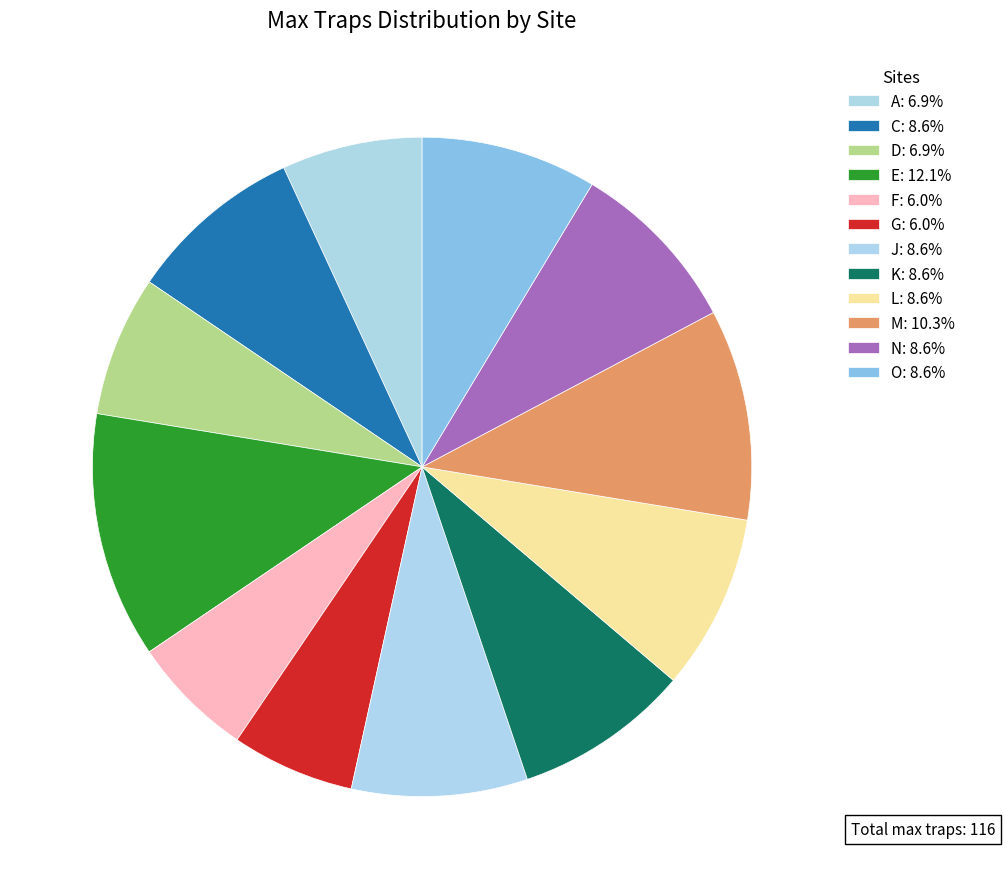

How many segments does this pie chart have?

12